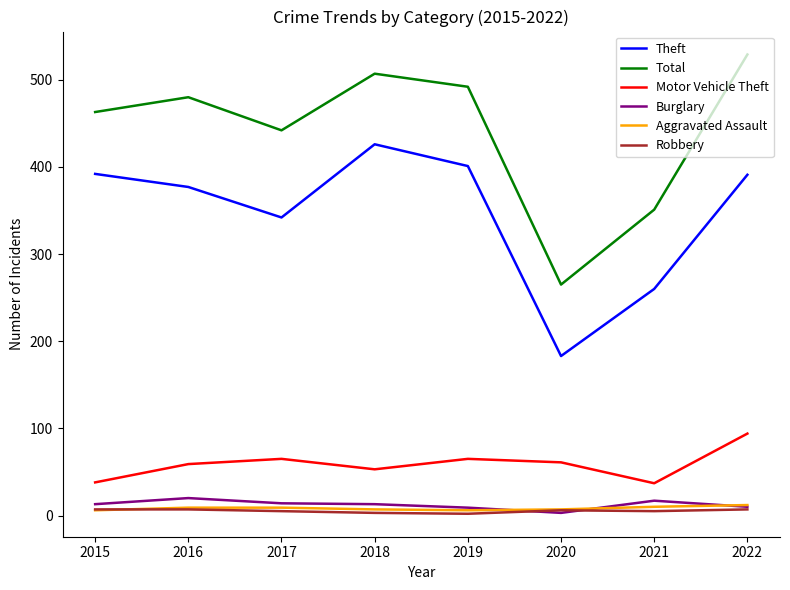

What are all the series names shown in the legend?

Theft, Total, Motor Vehicle Theft, Burglary, Aggravated Assault, Robbery